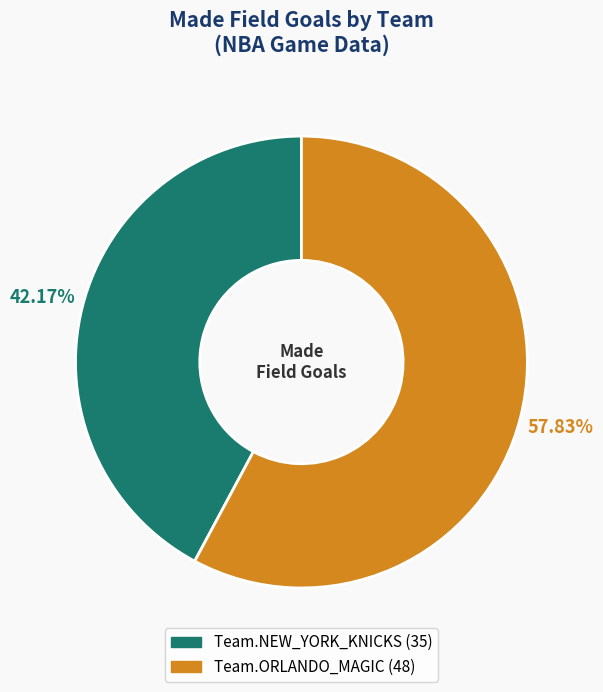

What portion of the pie excludes Team.ORLANDO_MAGIC?

42.2%